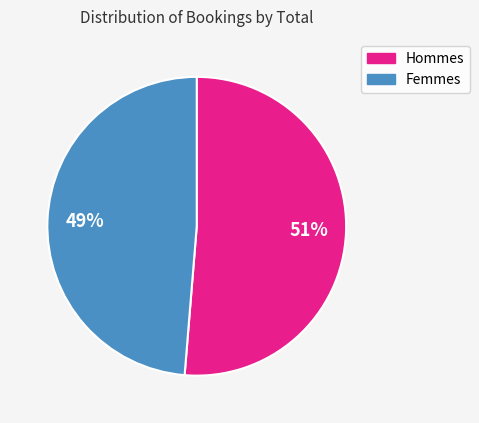

How many slices are in this pie chart?

2